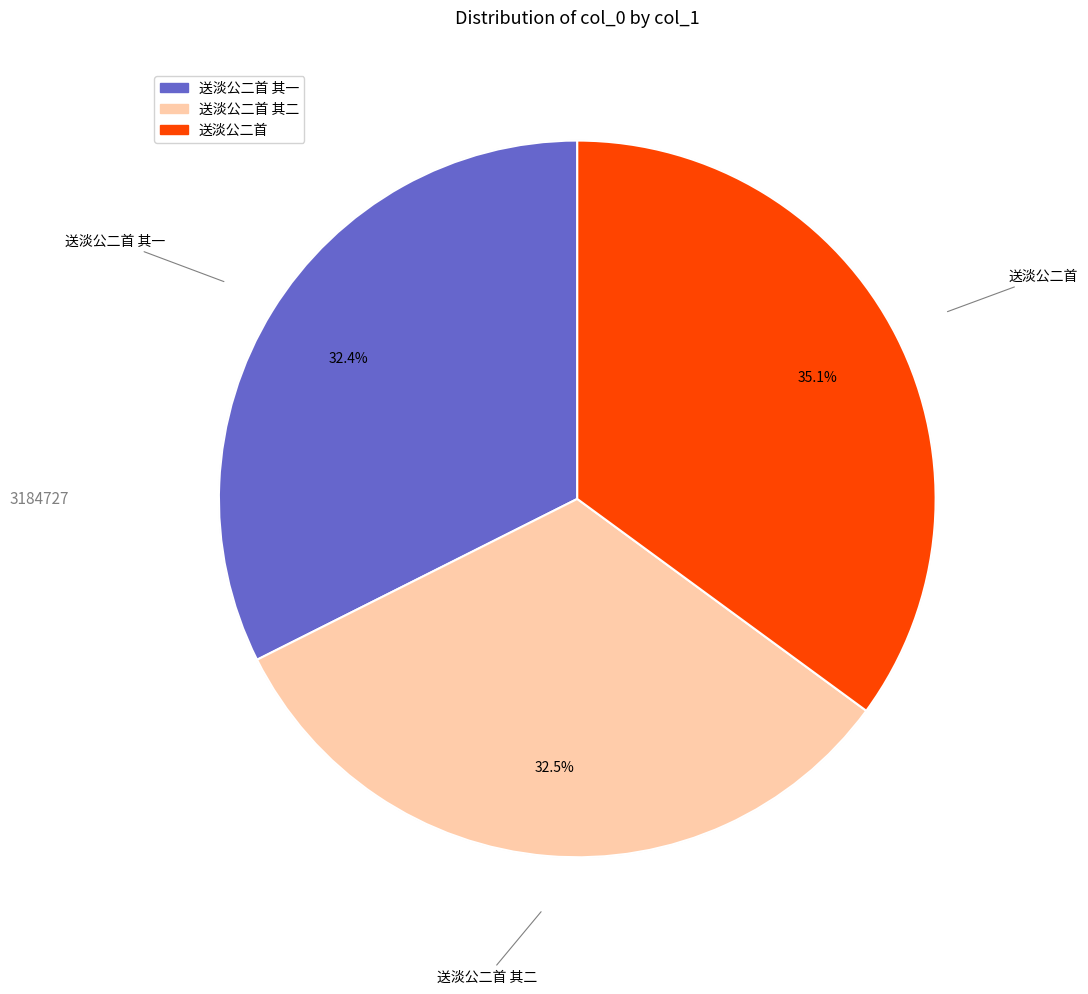

Is there any slice that represents more than half of the pie?

No